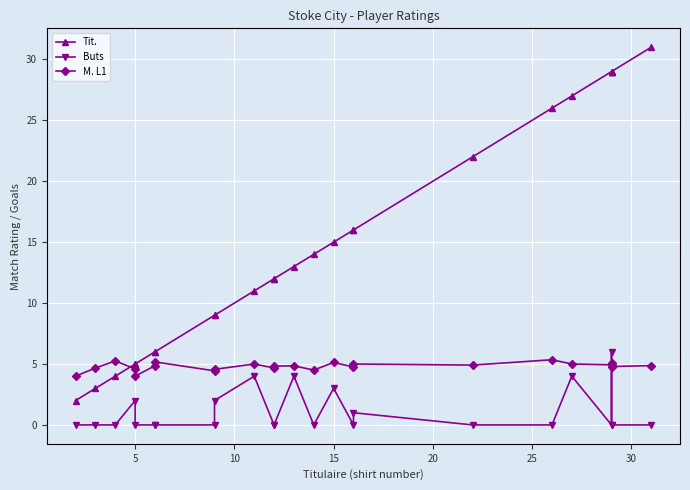

What are all the series names shown in the legend?

Tit., Buts, M. L1